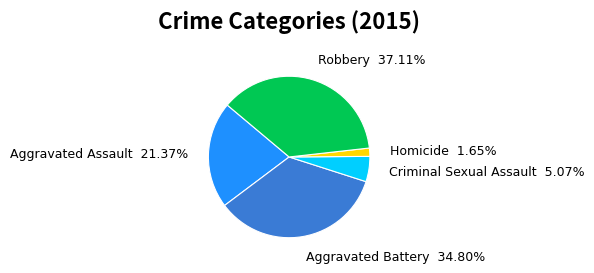

What is the largest slice in the pie chart?

Robbery